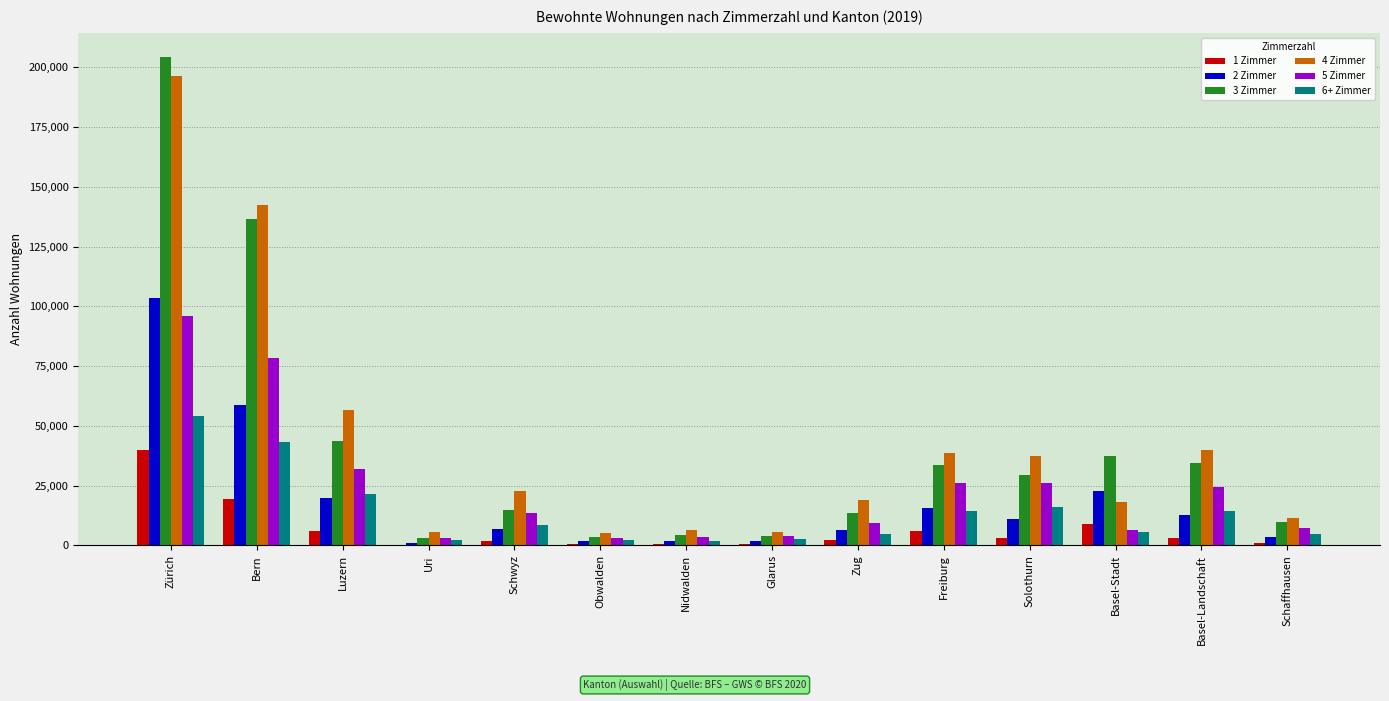

True or false: 5 Zimmer has a value of 122619 at Bern.

False